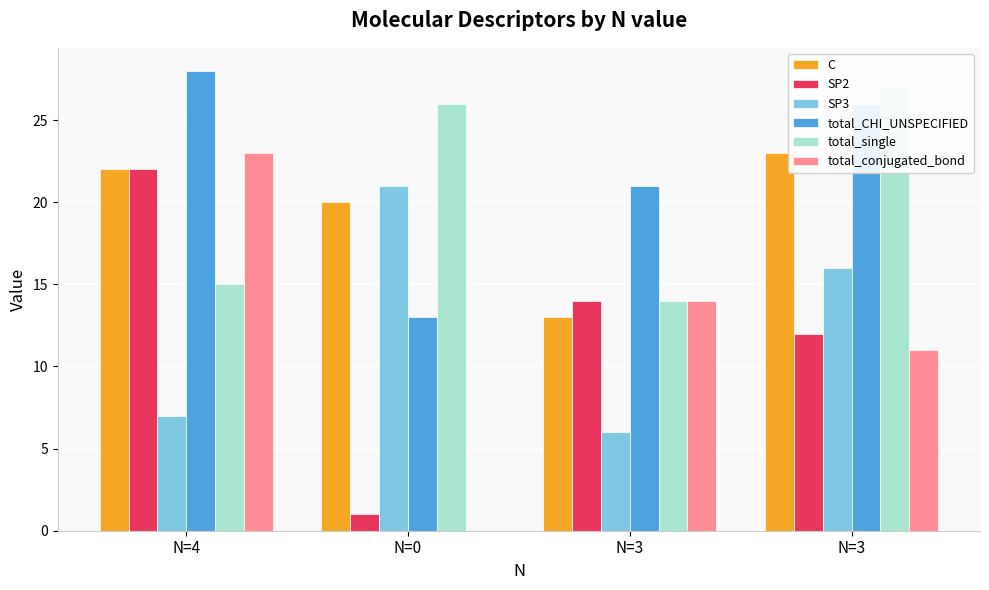

What is the sum of the SP3 values at N=3 and N=3?

22